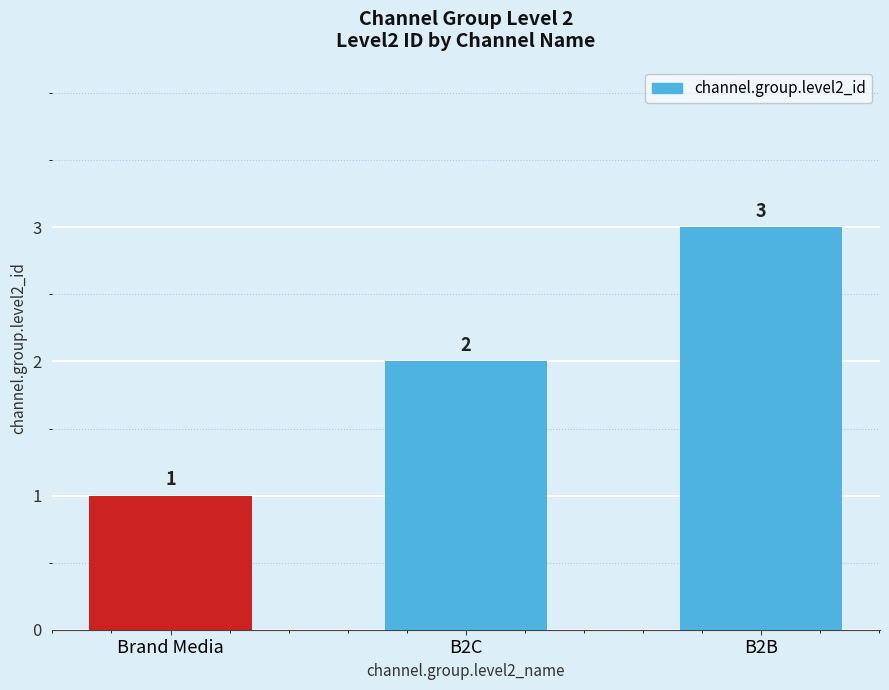

The chart shows a value of 2 at B2C. True or false?

True